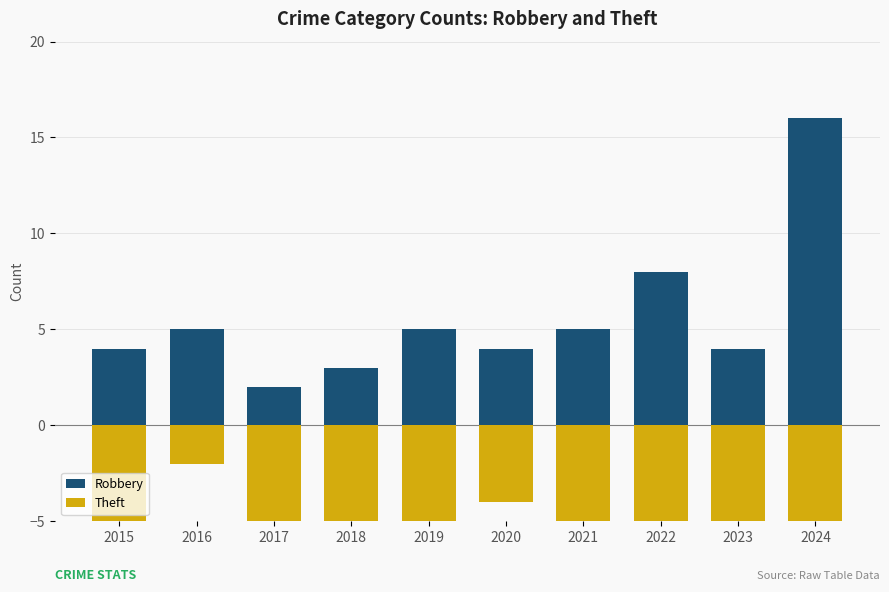

Are the bars horizontal?

No